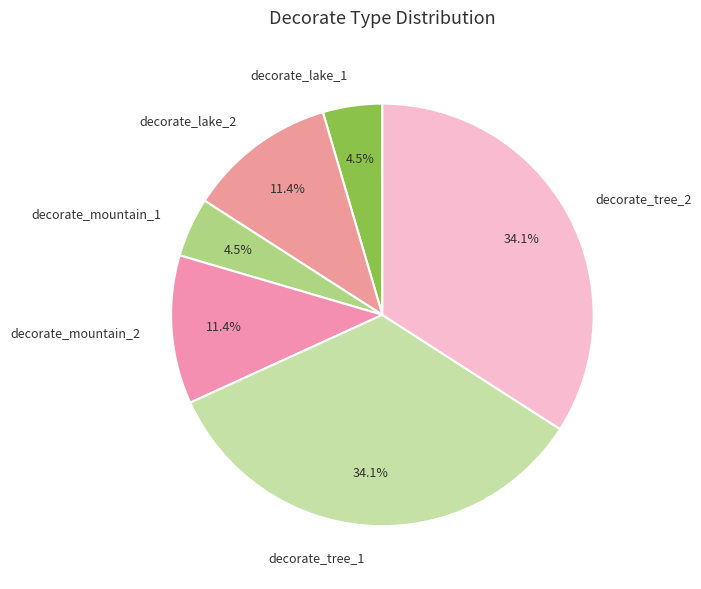

Do decorate_tree_1 and decorate_mountain_2 together represent more than half of the pie?

No